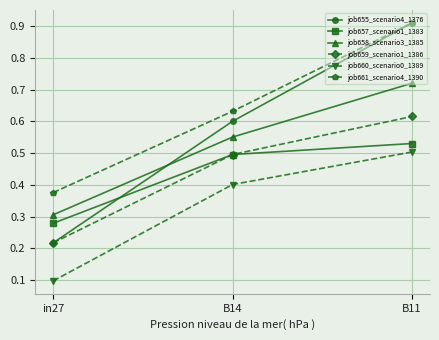

At which label does job661_scenario4_1390 reach its minimum?

in27